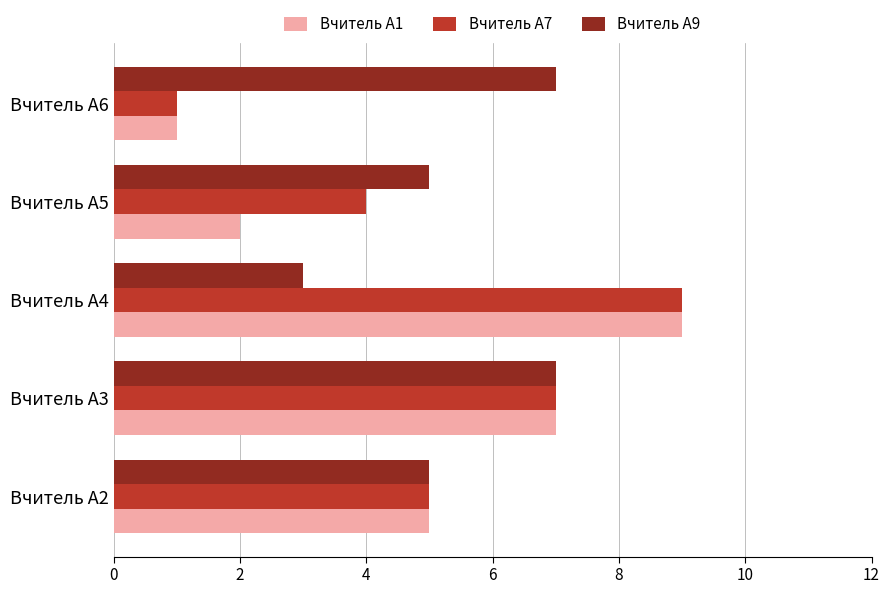

List the labels in order of Вчитель А1 value, smallest first.

Вчитель А6, Вчитель А5, Вчитель А2, Вчитель А3, Вчитель А4